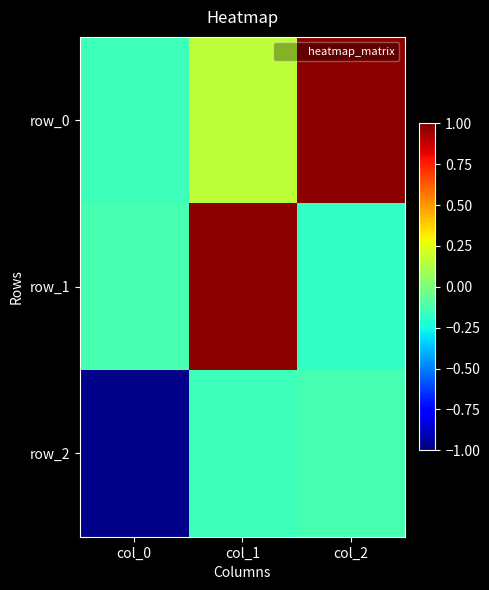

What is the difference between the maximum and second lowest values in the row_0 series?

0.8